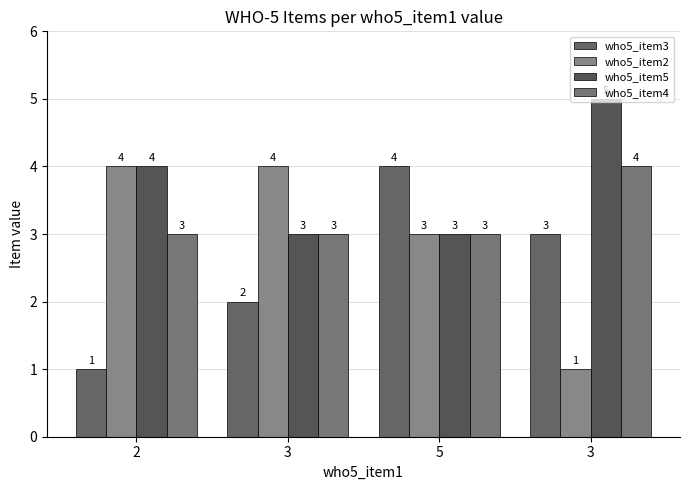

Are the bars grouped side by side (vs. stacked)?

Yes